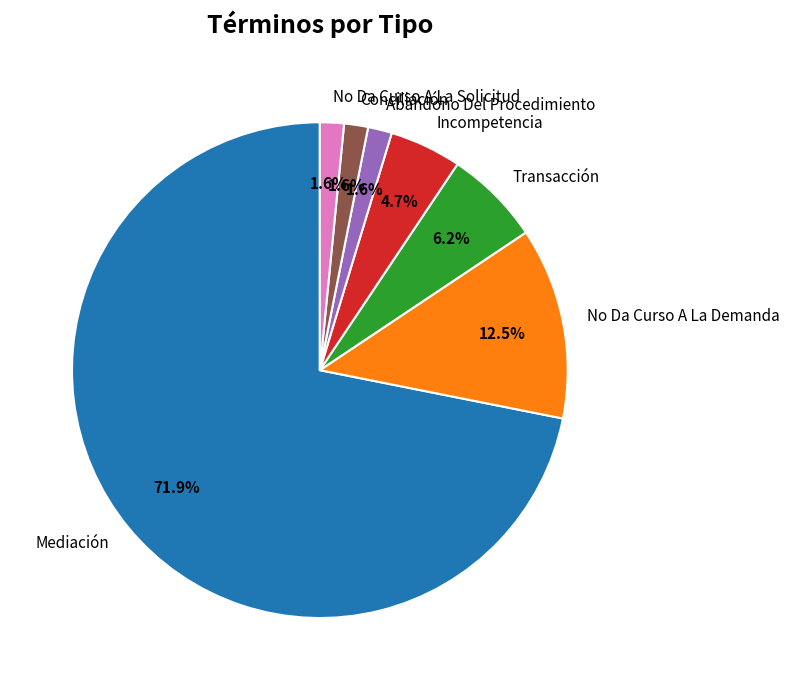

Does any single category account for the majority?

Yes